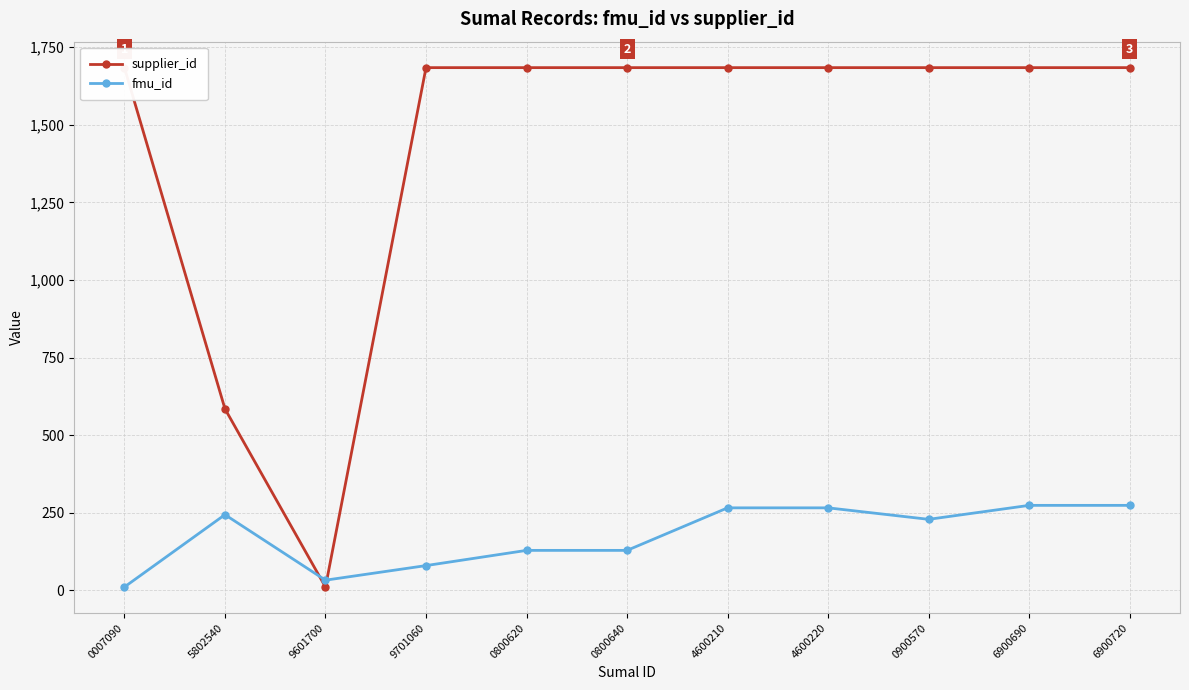

Is it true that supplier_id equals 928 at 6900720?

False